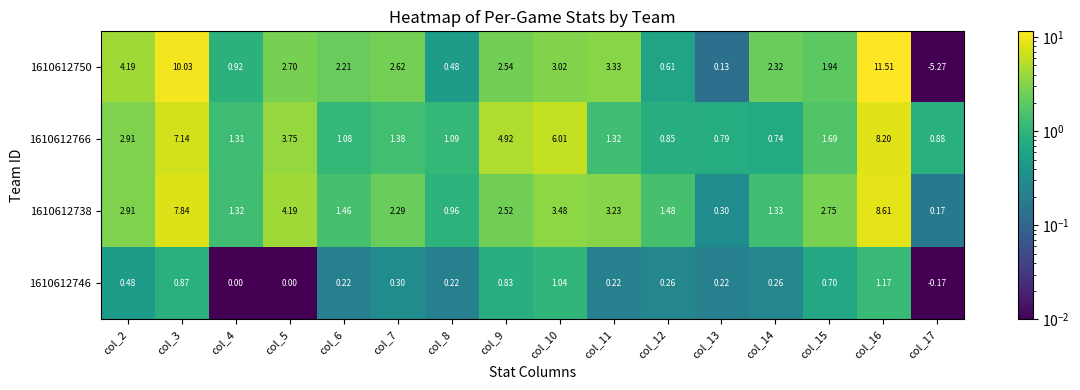

What is the total value across all series at col_17?

-4.4